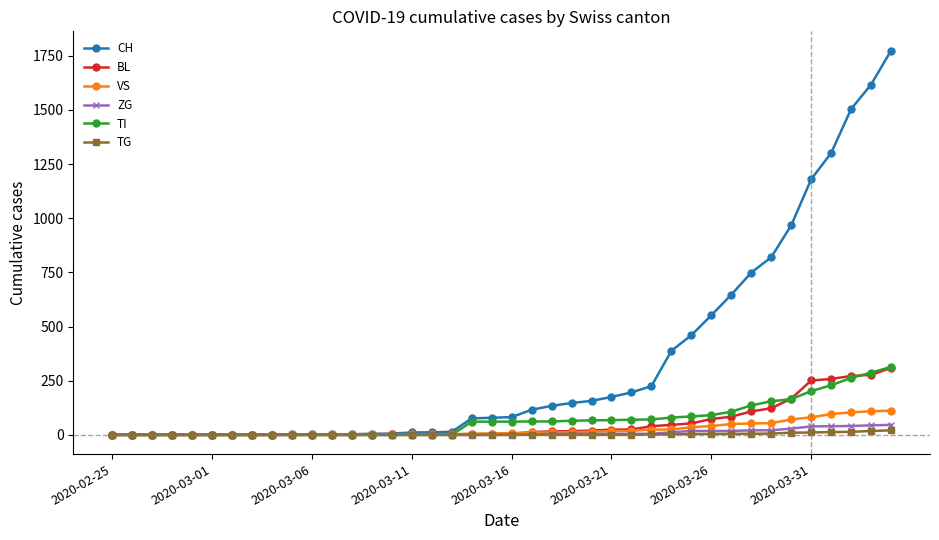

Which series has the widest spread of values?

CH